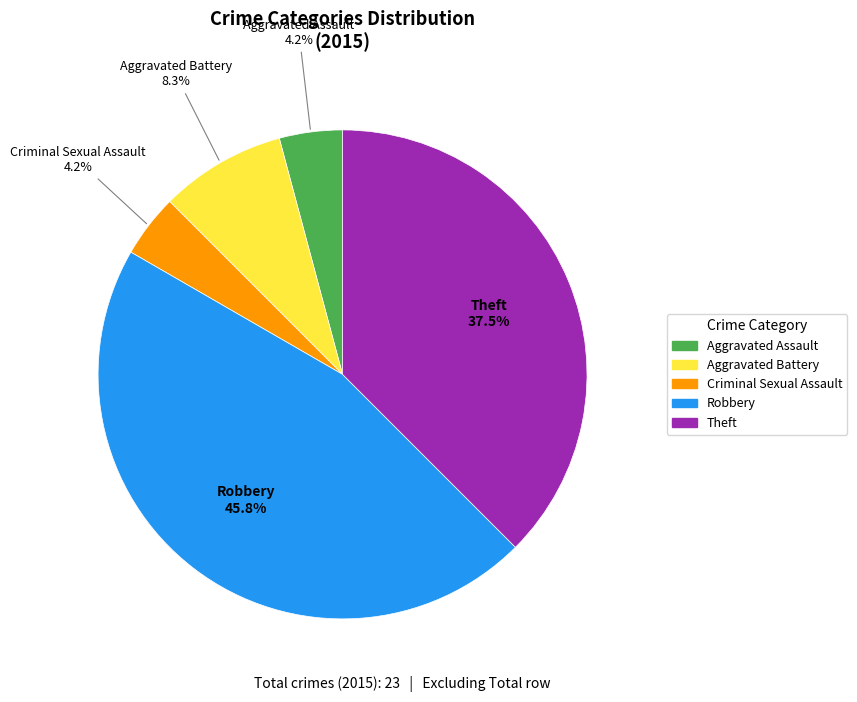

What portion of the pie excludes Aggravated Battery?

91.7%